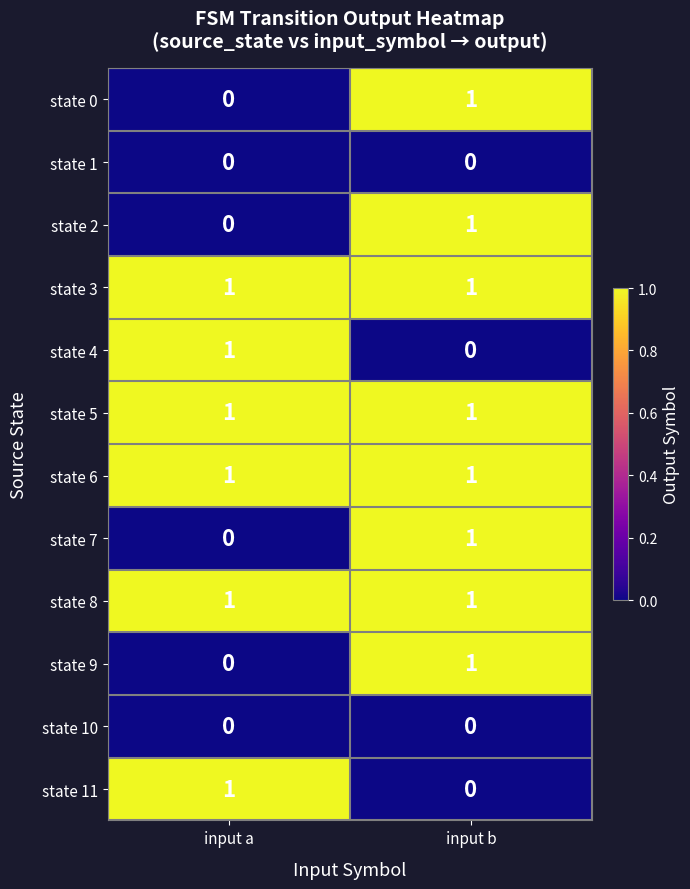

The state 0 series shows 1 at input b. True or false?

True